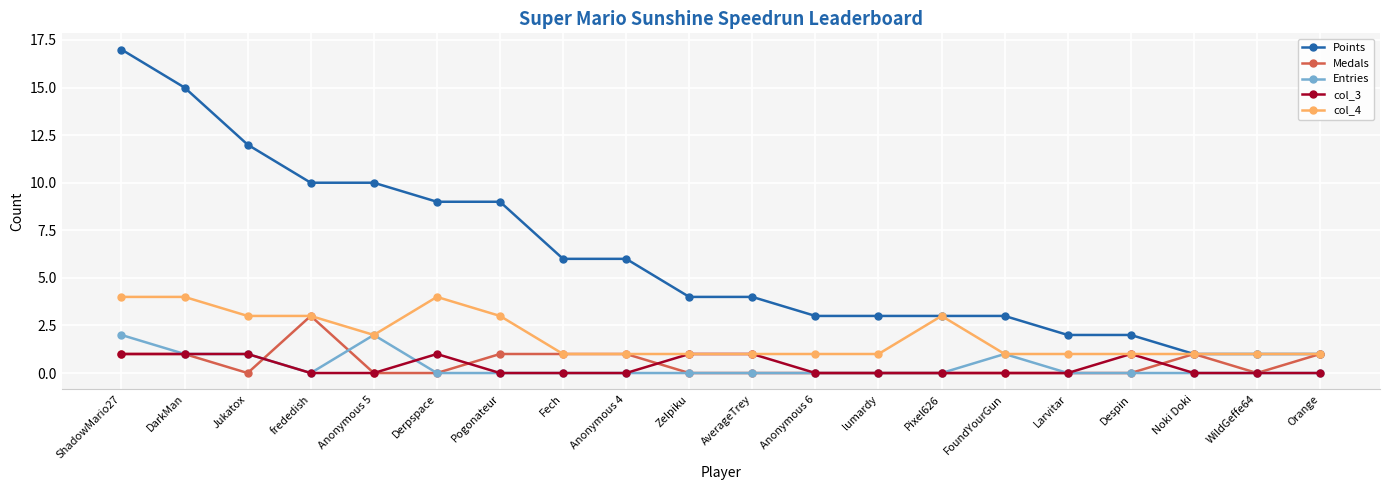

Is this an area chart (filled region under the line)?

No